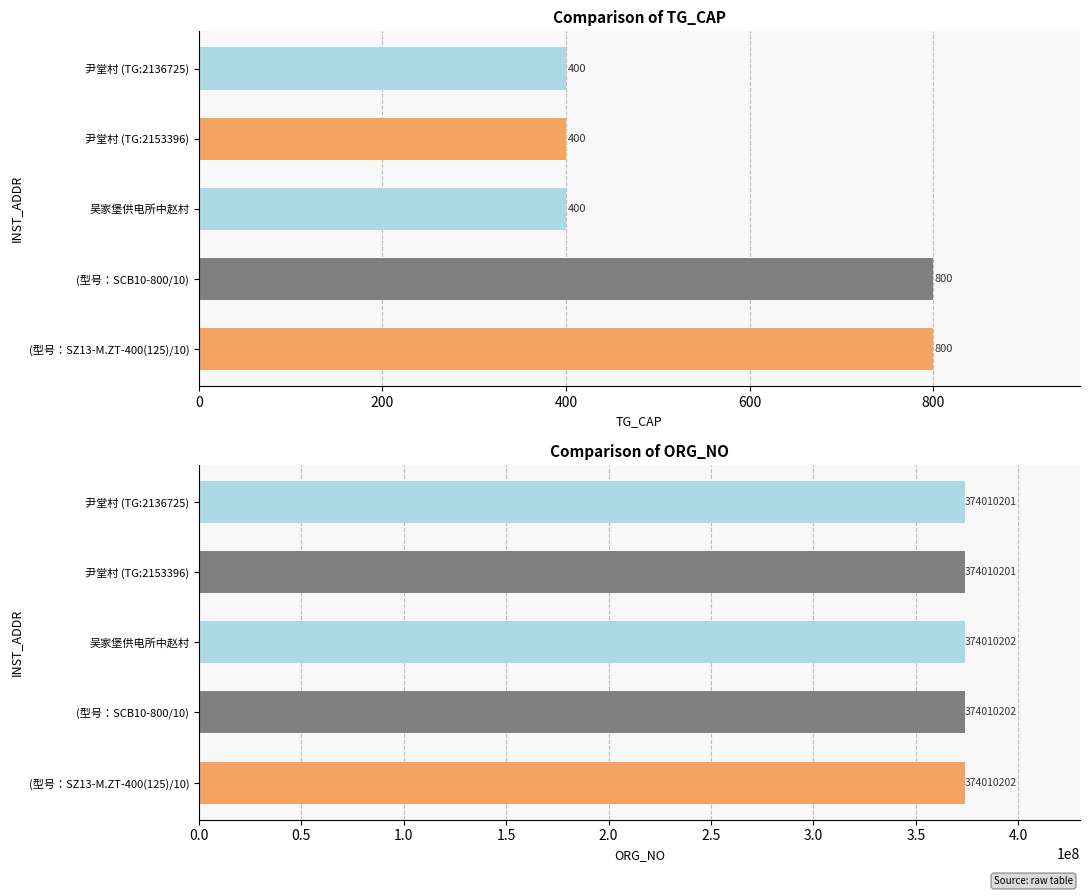

Reading right to left, extract all data points from this chart.

TG_CAP: (型号：SZ13-M.ZT-400(125)/10)=800	(型号：SCB10-800/10)=800	吴家堡供电所中赵村=400	尹堂村 (TG:2153396)=400	尹堂村 (TG:2136725)=400
ORG_NO: (型号：SZ13-M.ZT-400(125)/10)=374010202	(型号：SCB10-800/10)=374010202	吴家堡供电所中赵村=374010202	尹堂村 (TG:2153396)=374010201	尹堂村 (TG:2136725)=374010201